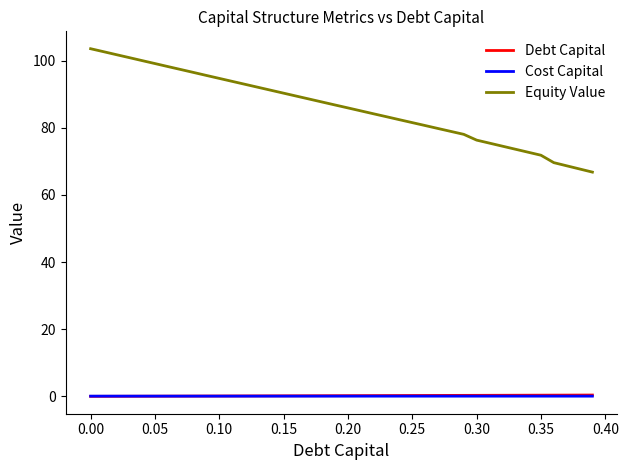

Which series has the widest spread of values?

Equity Value